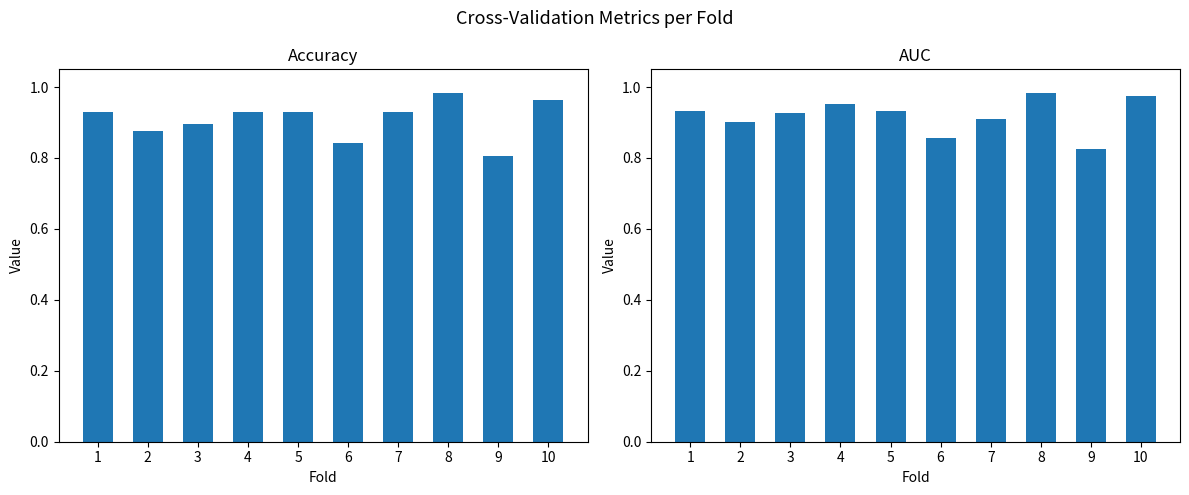

At which label does auc reach its minimum?

9